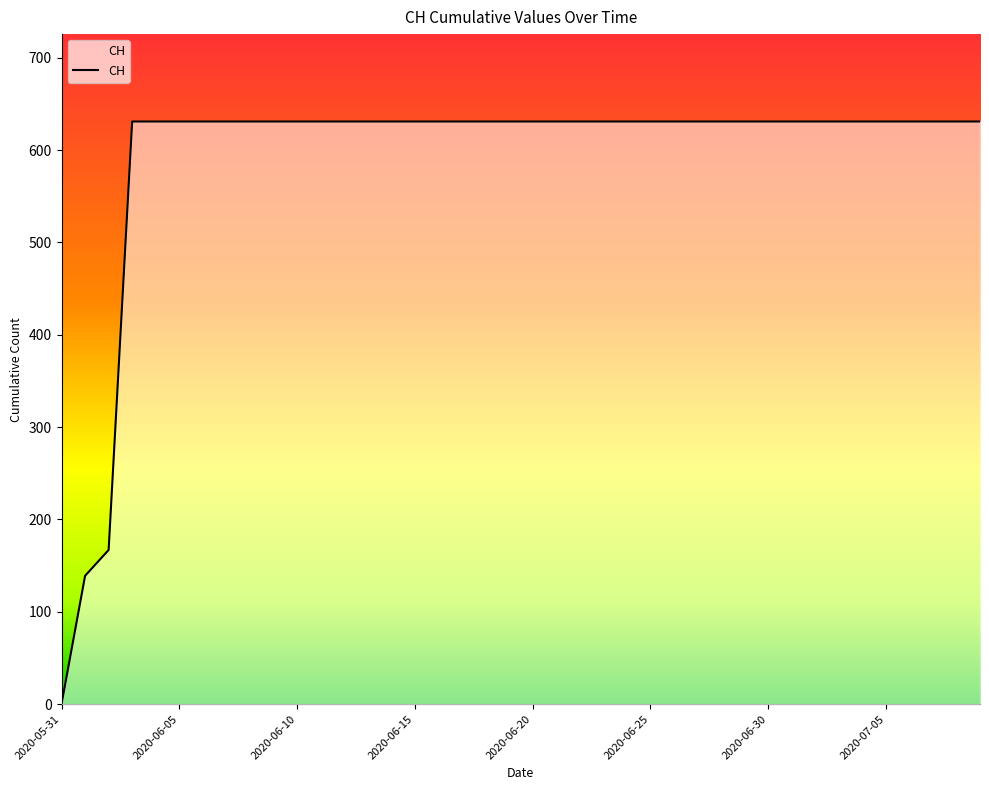

What is the maximum value shown in the chart?

631